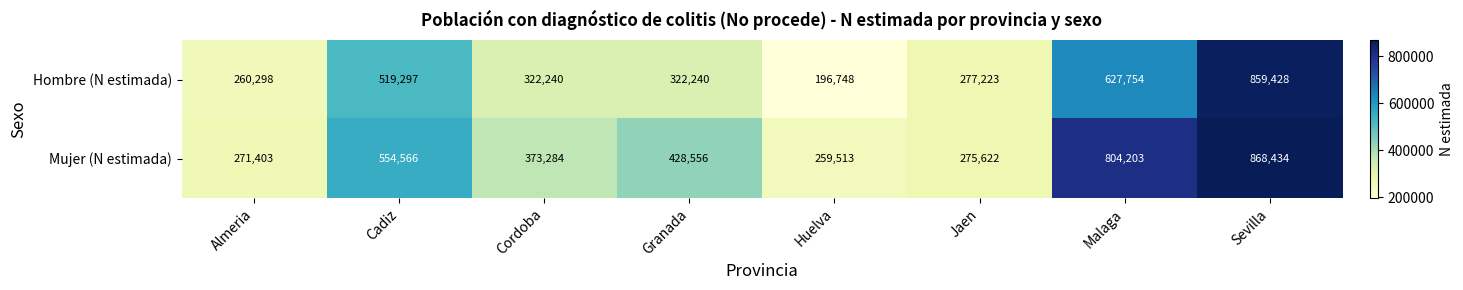

Which series changed the most between Almeria and Malaga?

Mujer (N estimada)